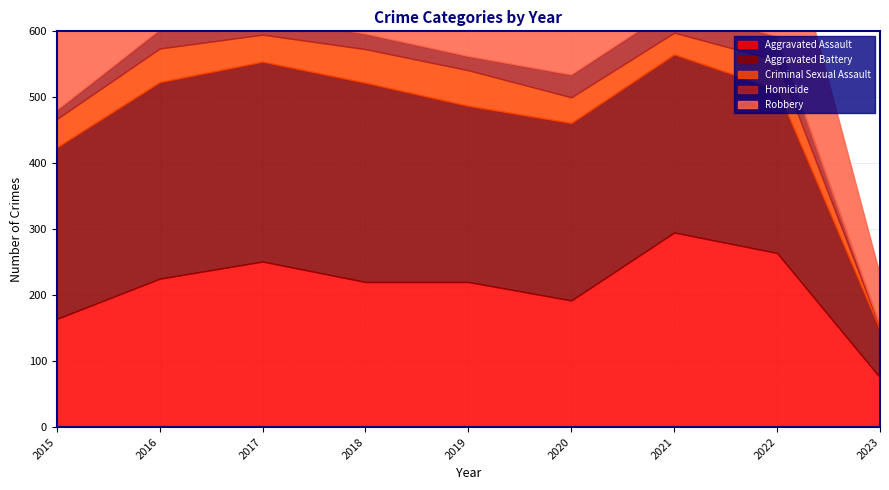

What is the difference between the Homicide values at 2021 and 2019?

17